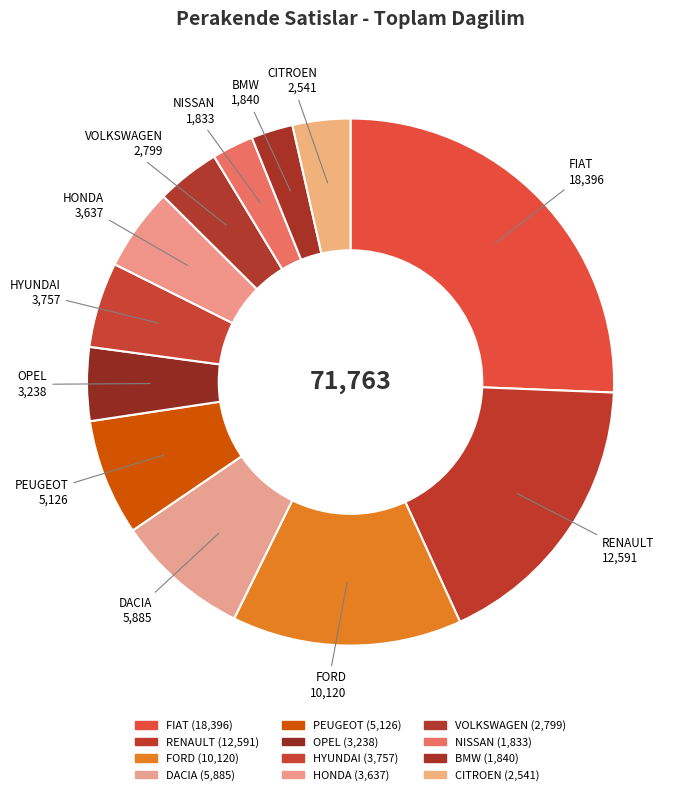

What is the largest slice in the pie chart?

FIAT